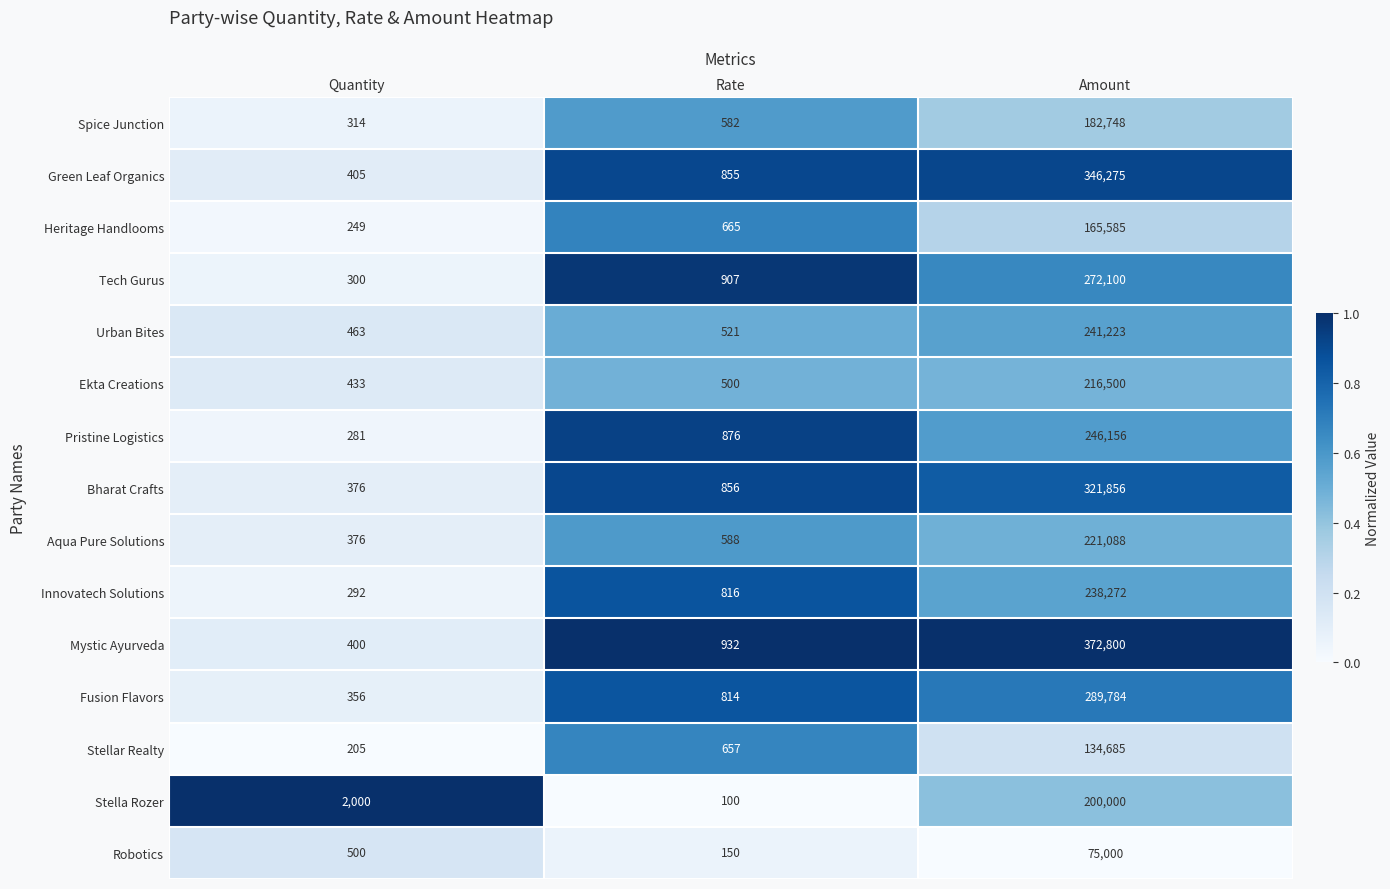

What is the sum of the Green Leaf Organics values at Amount and Quantity?

346680